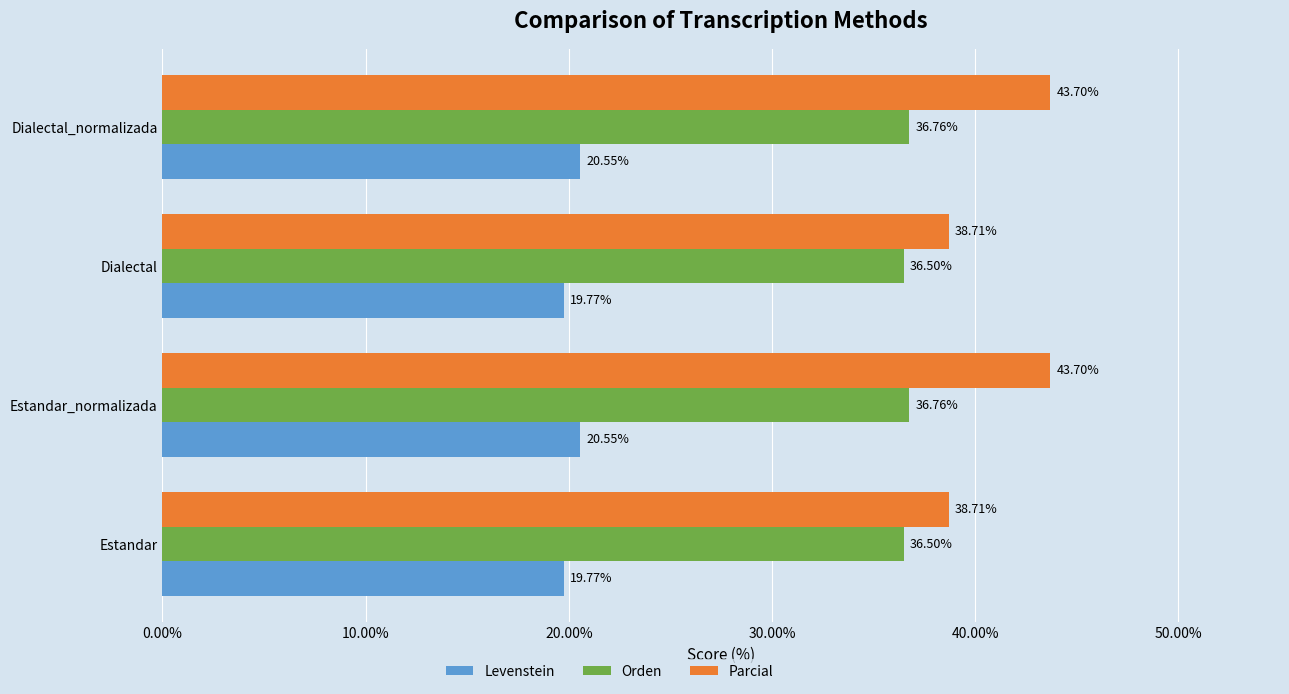

How many values in the Parcial series are below 43?

2